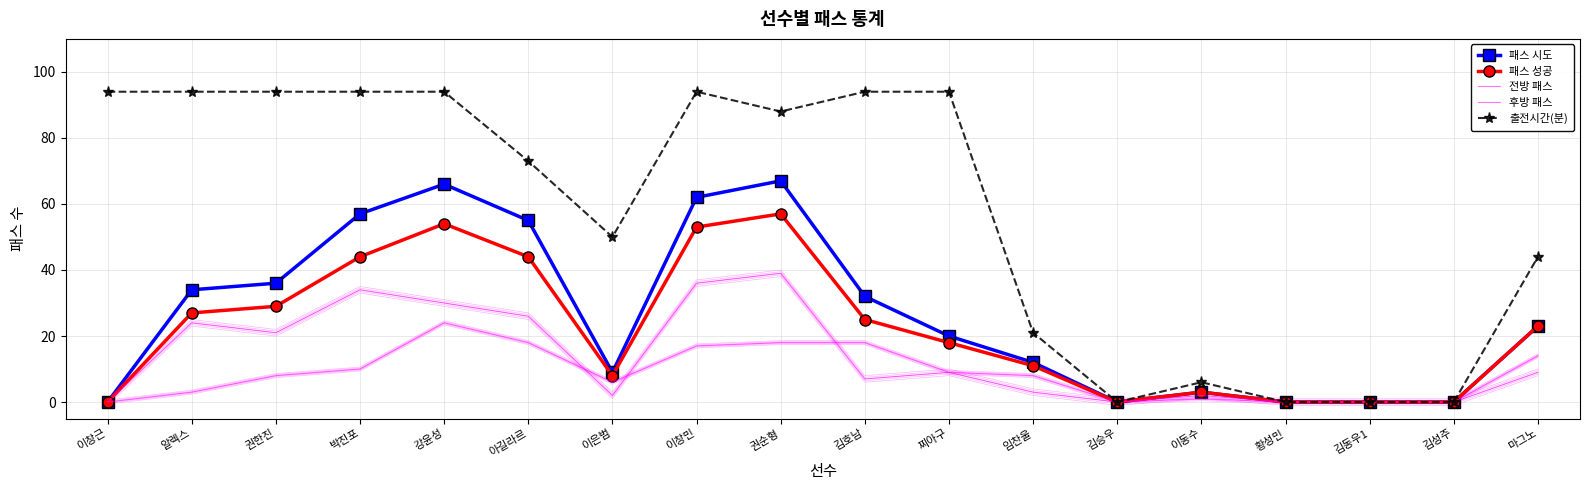

In 전방 패스, how many points are lower than both neighbors (excluding endpoints)?

4